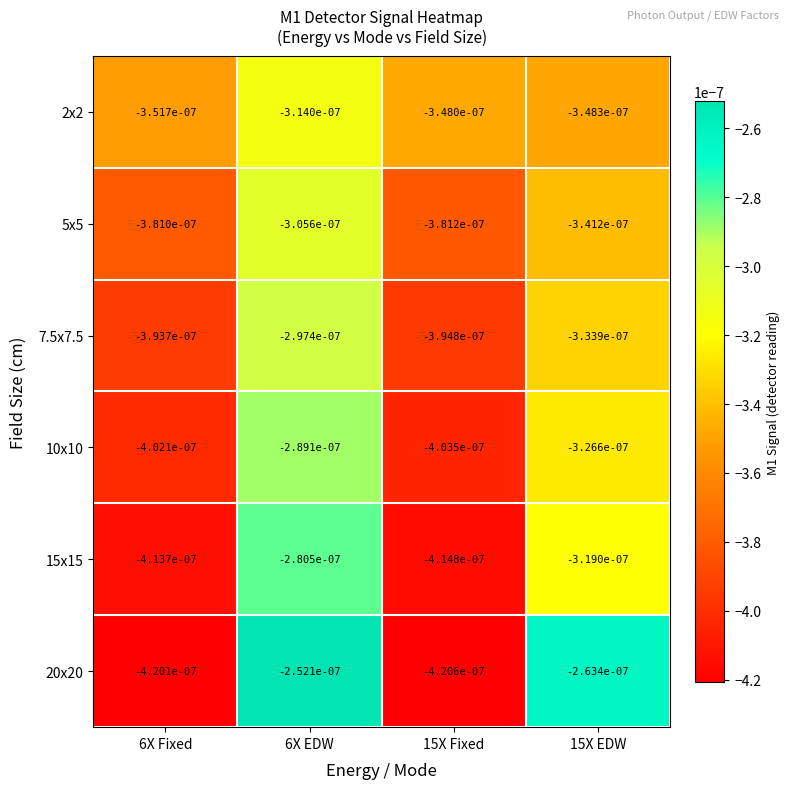

Is the value of 5x5 at 6X Fixed greater than the value of 20x20 at 15X EDW?

No